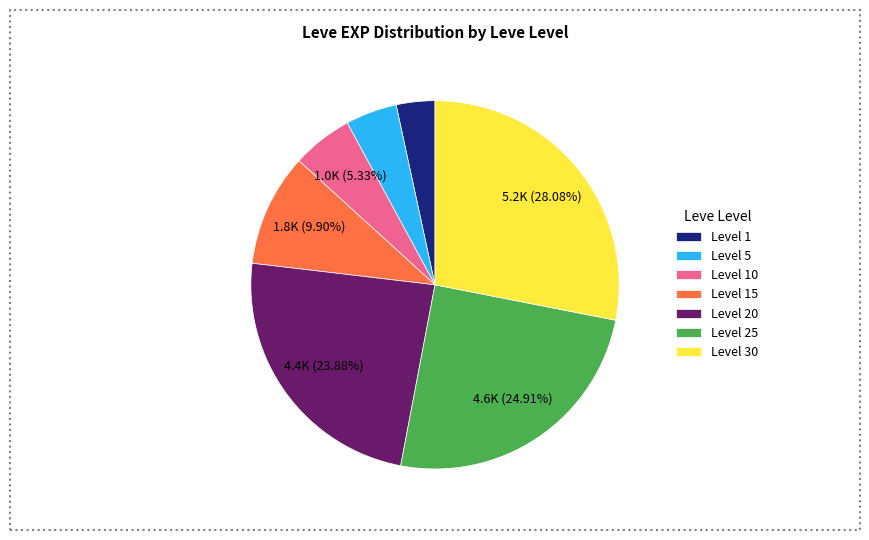

Approximately how many times larger is the value at Level 5 compared to Level 15?

0.5